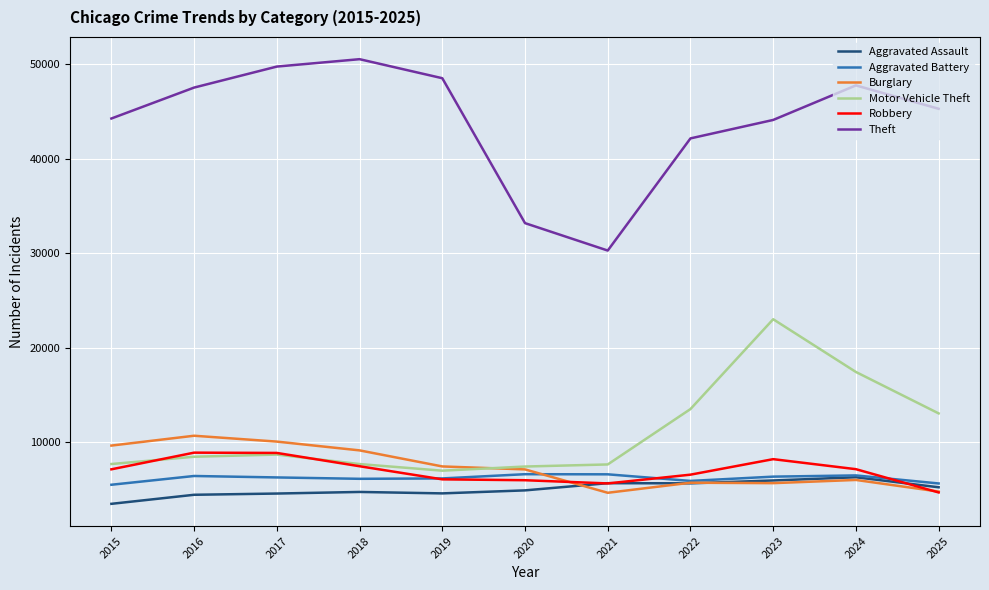

At which label does Theft reach its peak?

2018